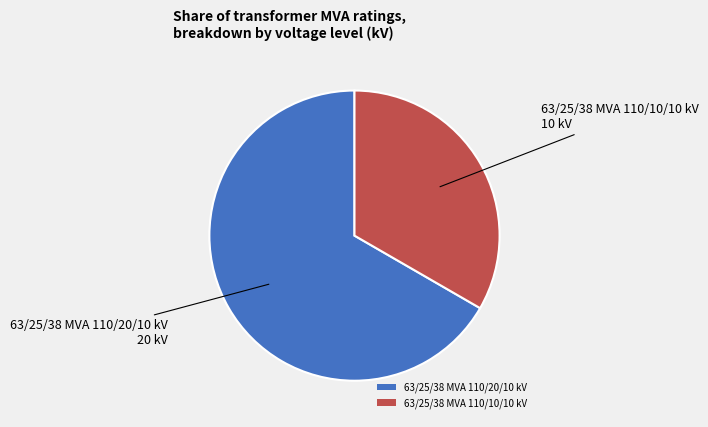

Do 63/25/38 MVA 110/10/10 kV and 63/25/38 MVA 110/20/10 kV together represent more than half of the pie?

Yes